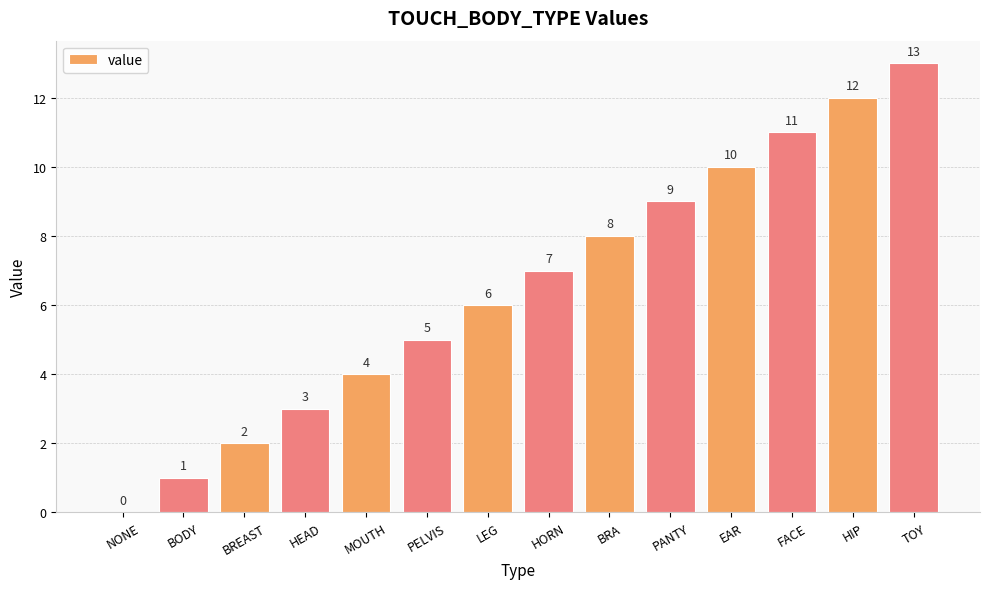

Is it true that the value at LEG is 8?

False